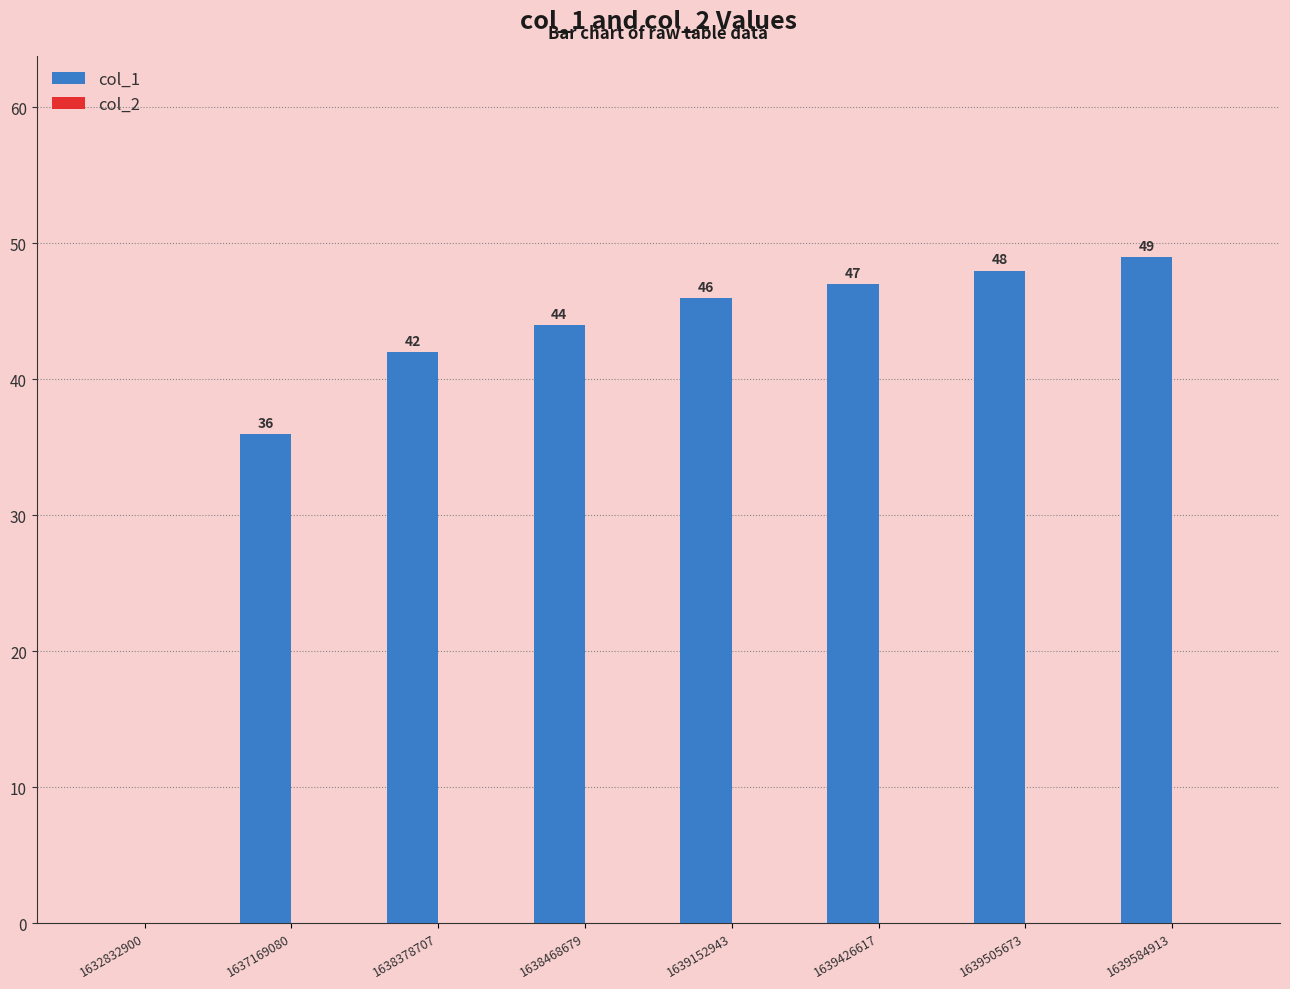

Reading right to left, list all the values displayed in this chart.

1639584913=49	1639505673=48	1639426617=47	1639152943=46	1638468679=44	1638378707=42	1637169080=36	1632832900=0